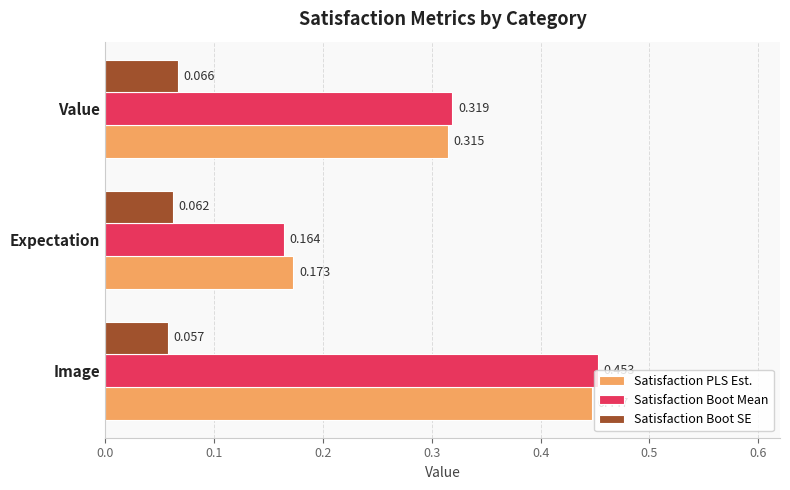

Rank the series by their maximum value, from highest to lowest.

Satisfaction Boot Mean, Satisfaction PLS Est., Satisfaction Boot SE